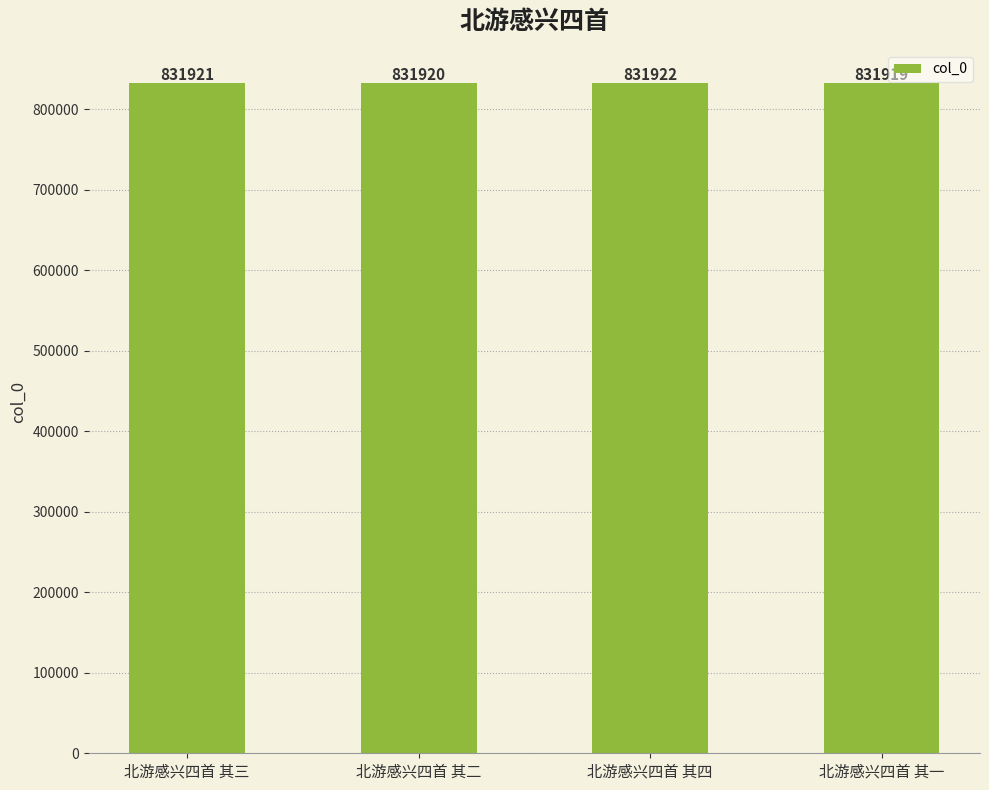

How many categories are shown in the chart?

4